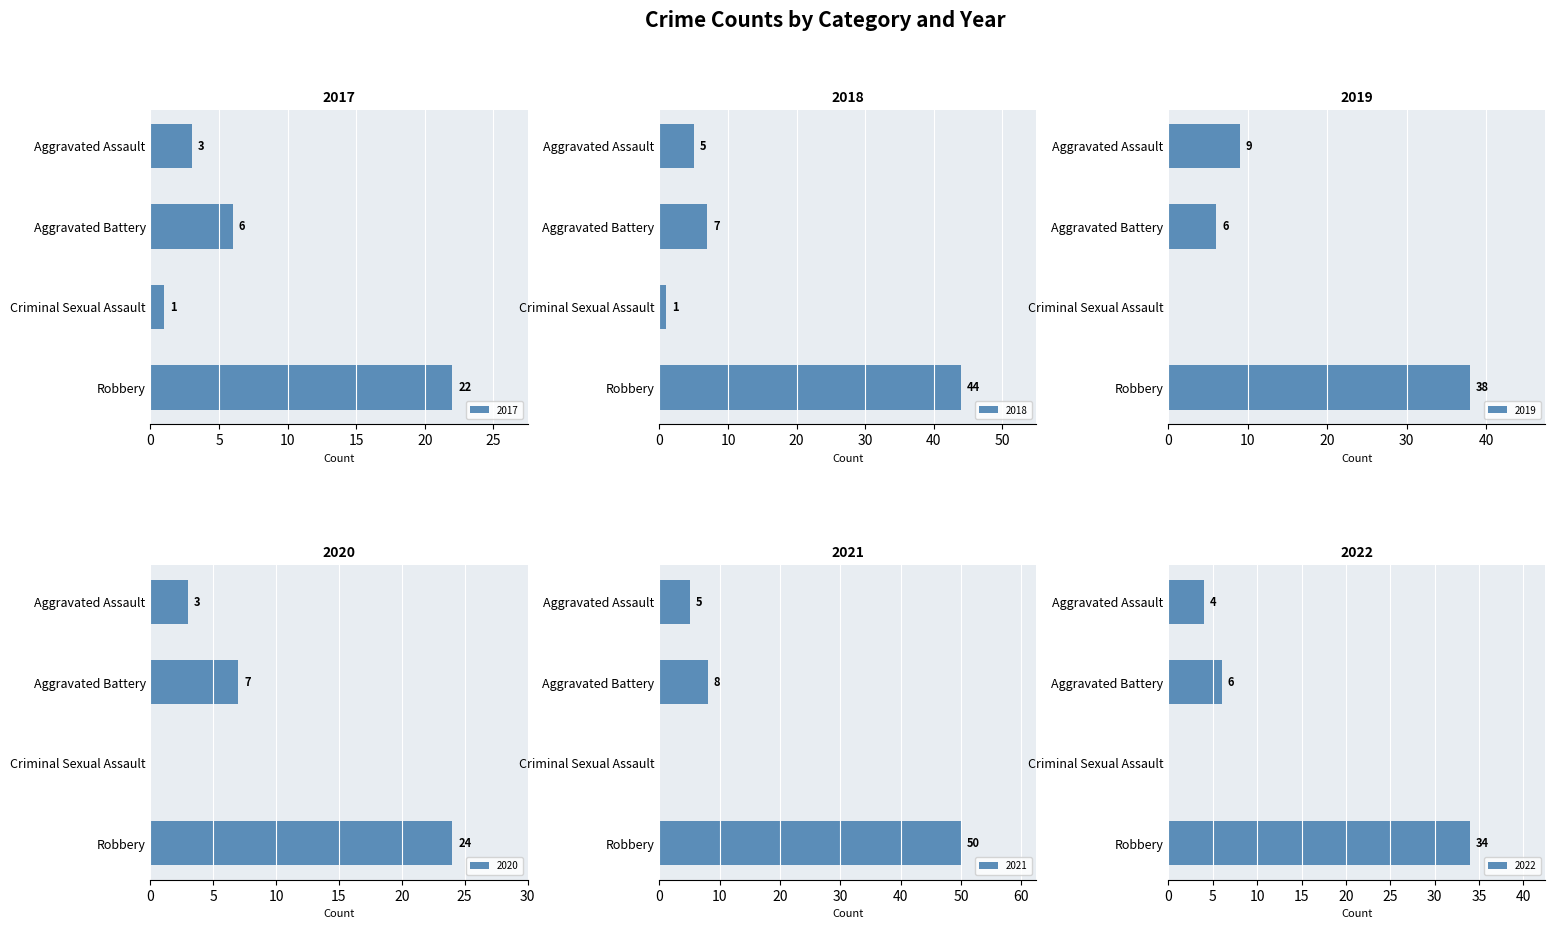

At which label is 2017 closest to 11?

Aggravated Battery